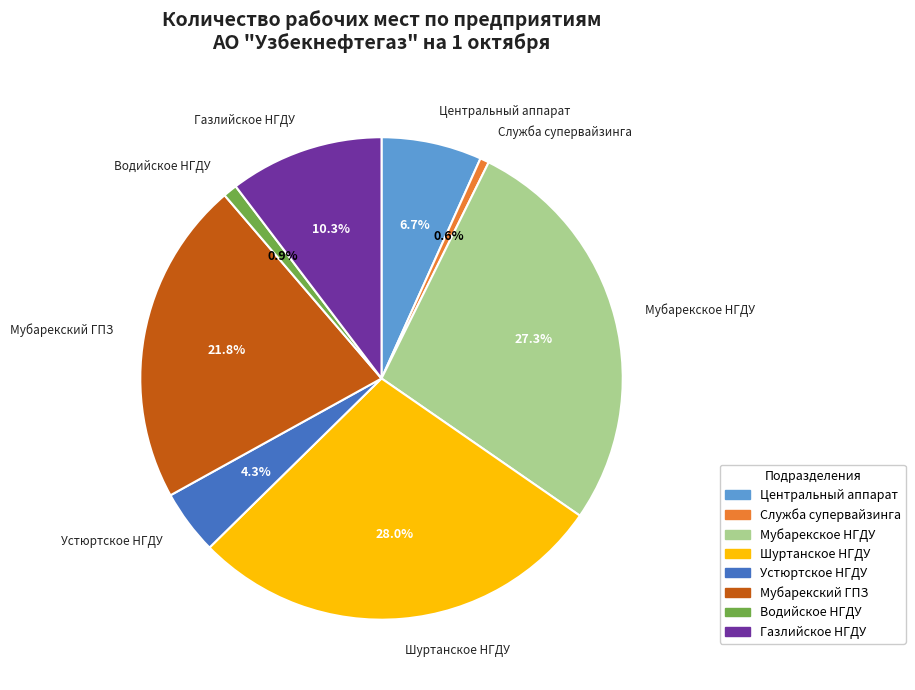

True or false: Газлийское НГДУ accounts for 10% of the total.

True